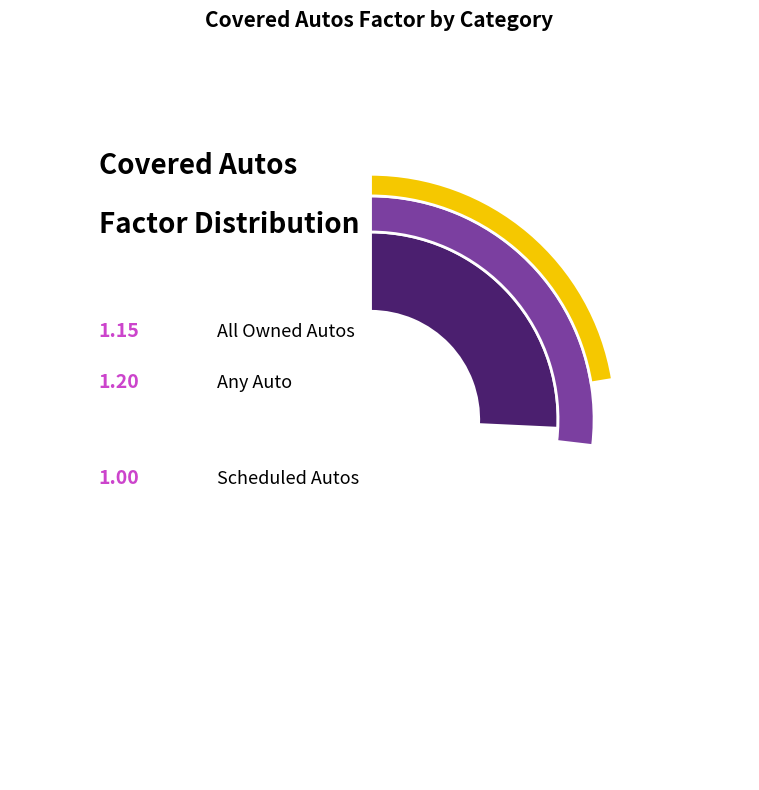

Which category has the biggest portion of the pie?

Any Auto